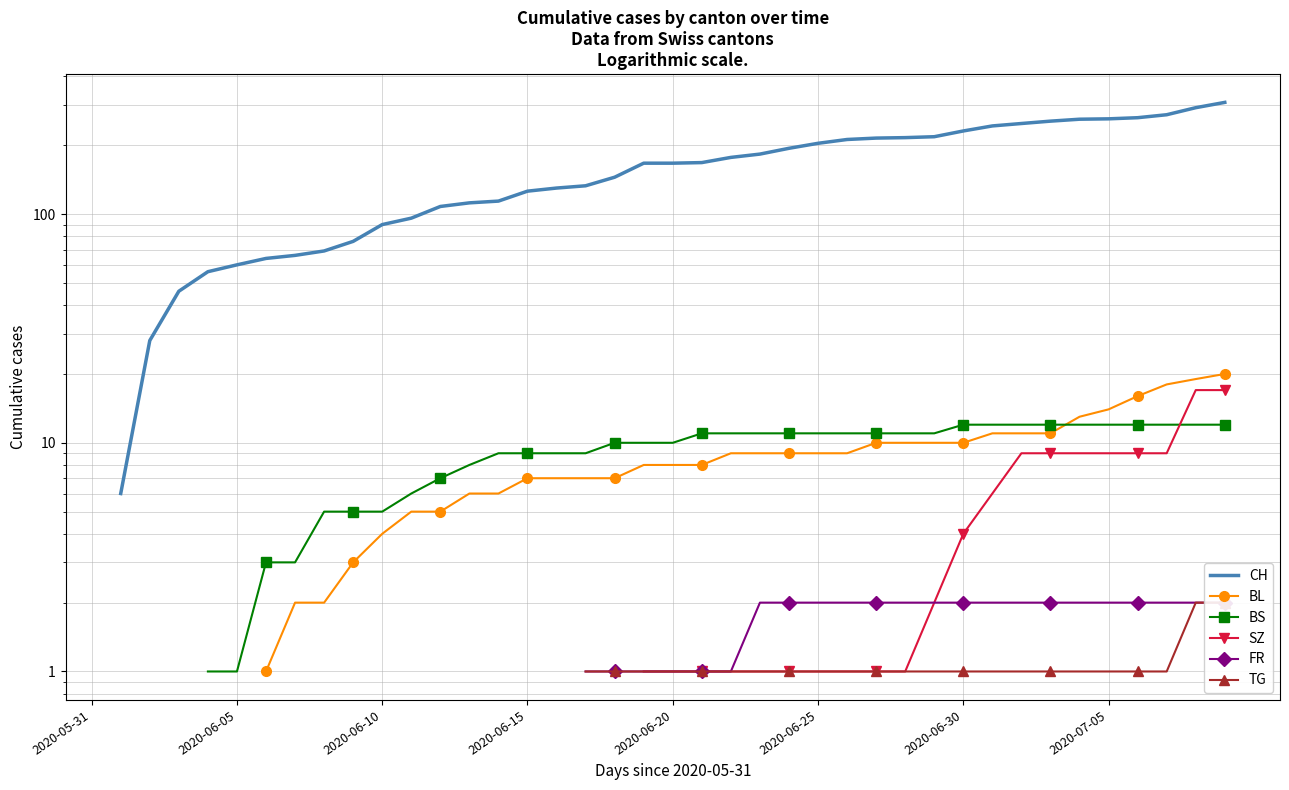

True or false: FR has a value of 2.0 at 32.

True